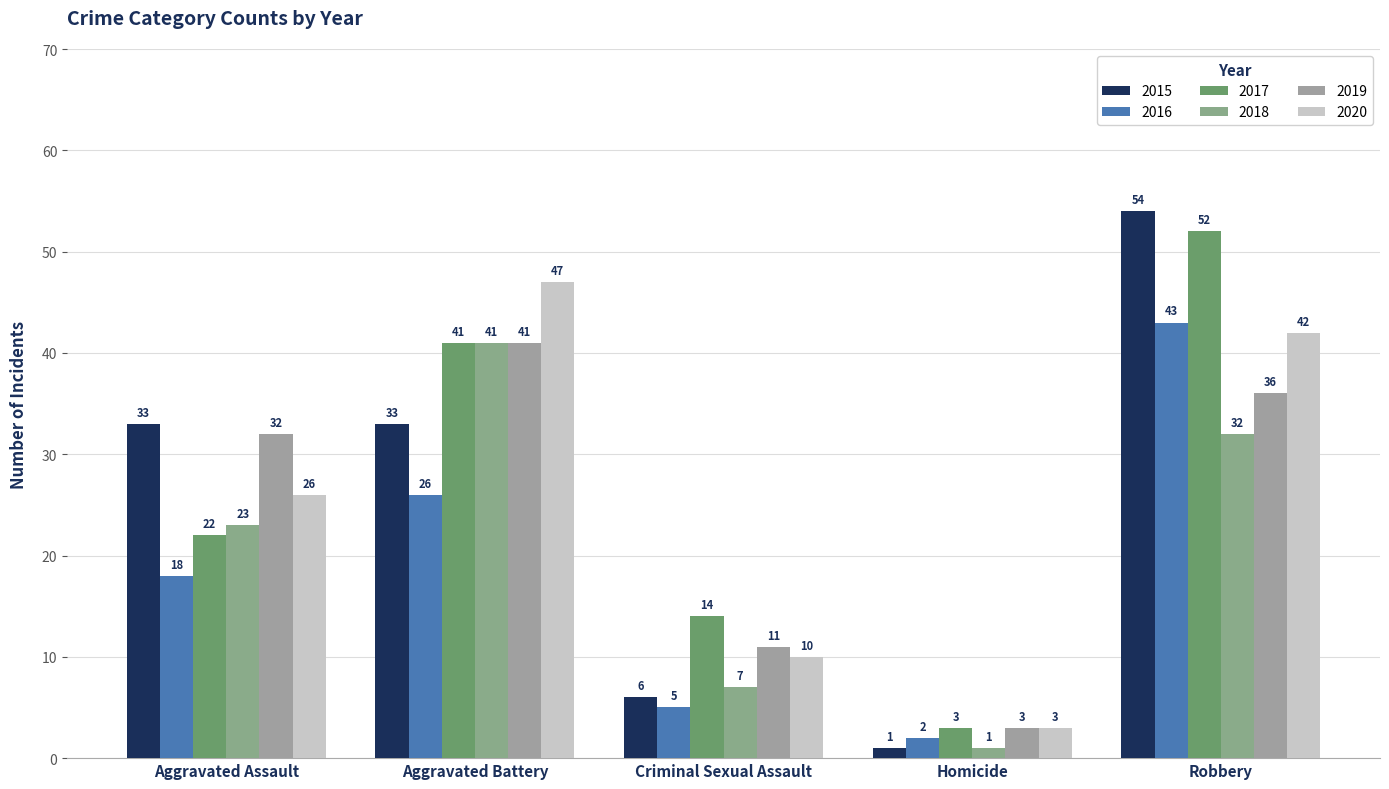

Which label corresponds to the smallest value in the chart?

Homicide